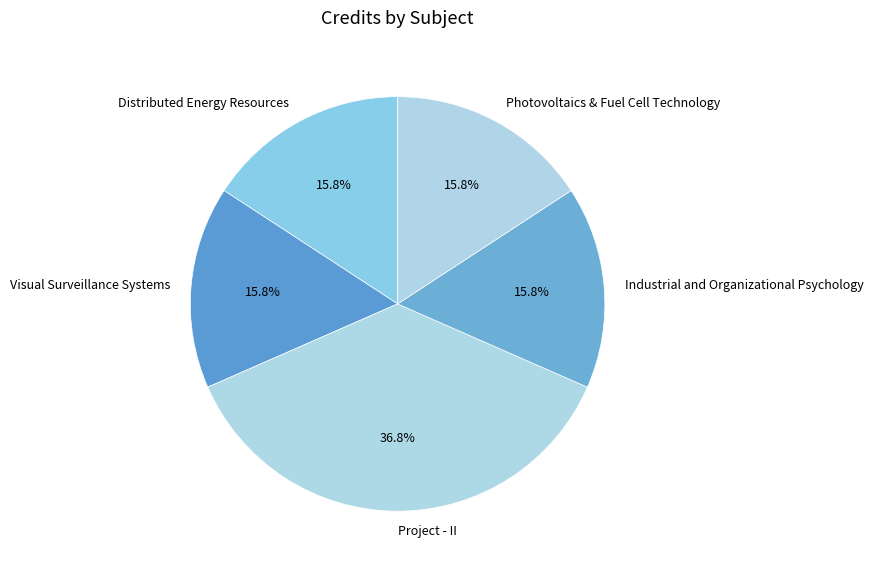

Is it true that Distributed Energy Resources is 25% of the pie?

False